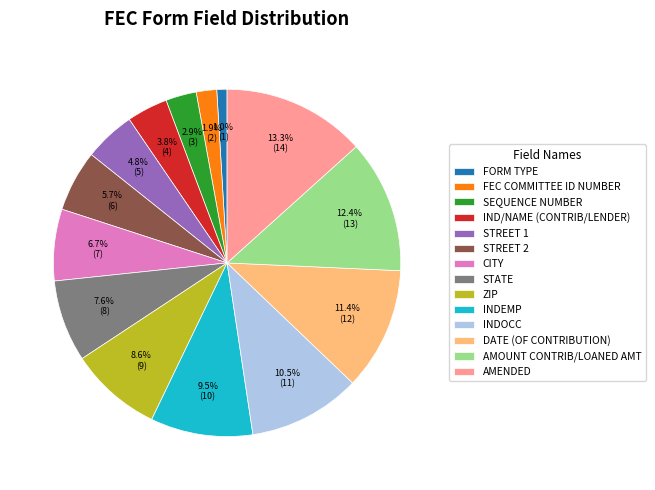

What percentage do STREET 2 and FORM TYPE together represent?

6.7%